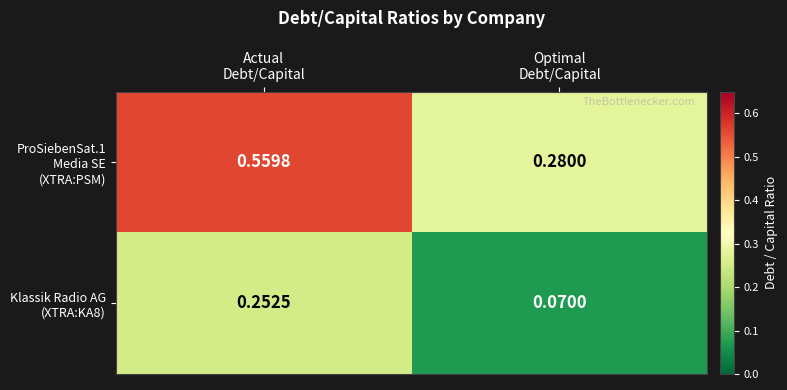

Count the number of data series in this chart.

2